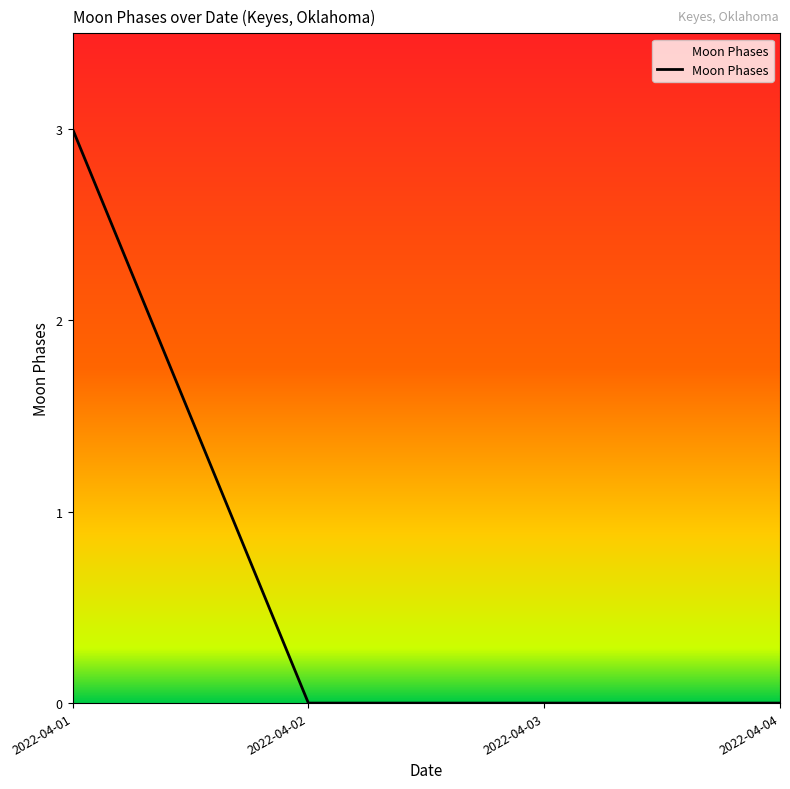

How many categories are shown in the chart?

4